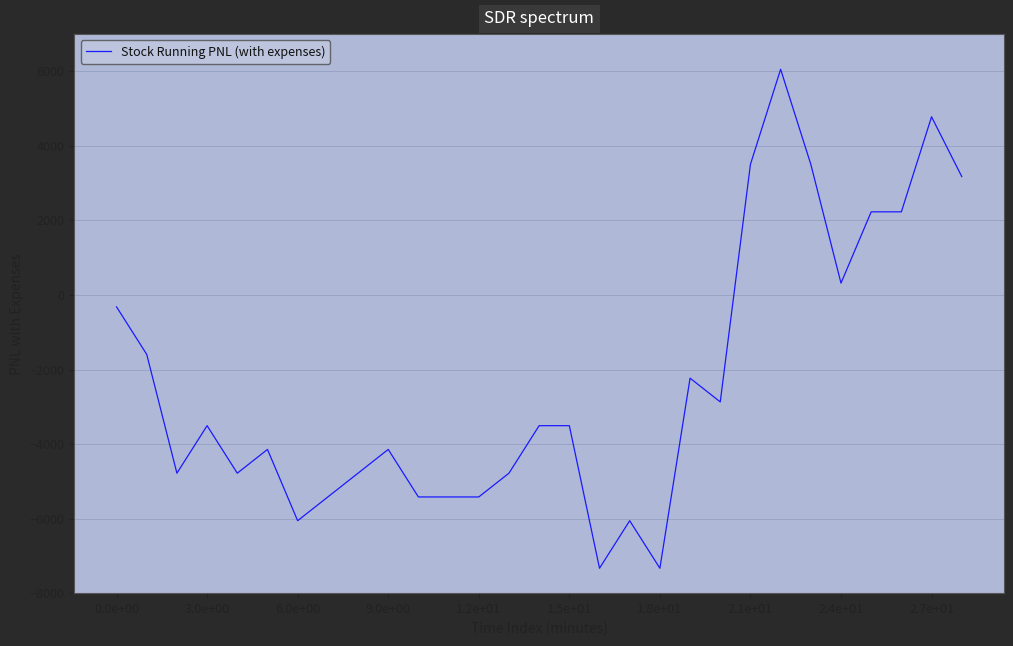

How many distinct data groups are displayed?

1